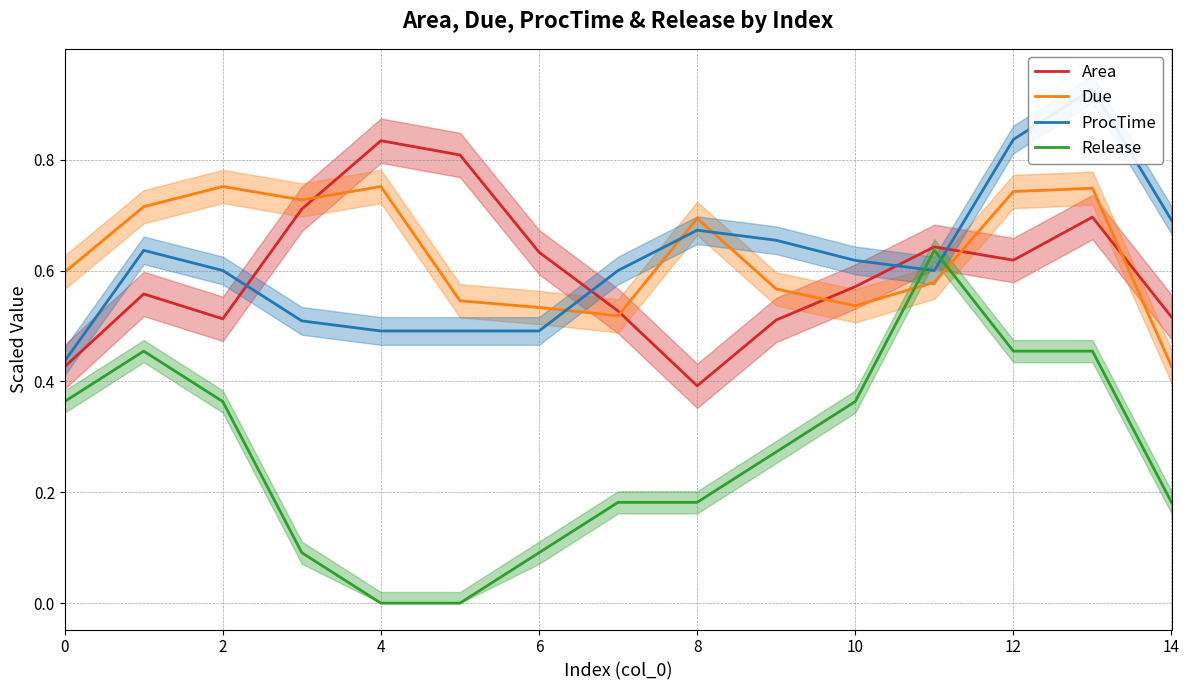

What is the value of the ProcTime point at the 13th from the left?

0.5